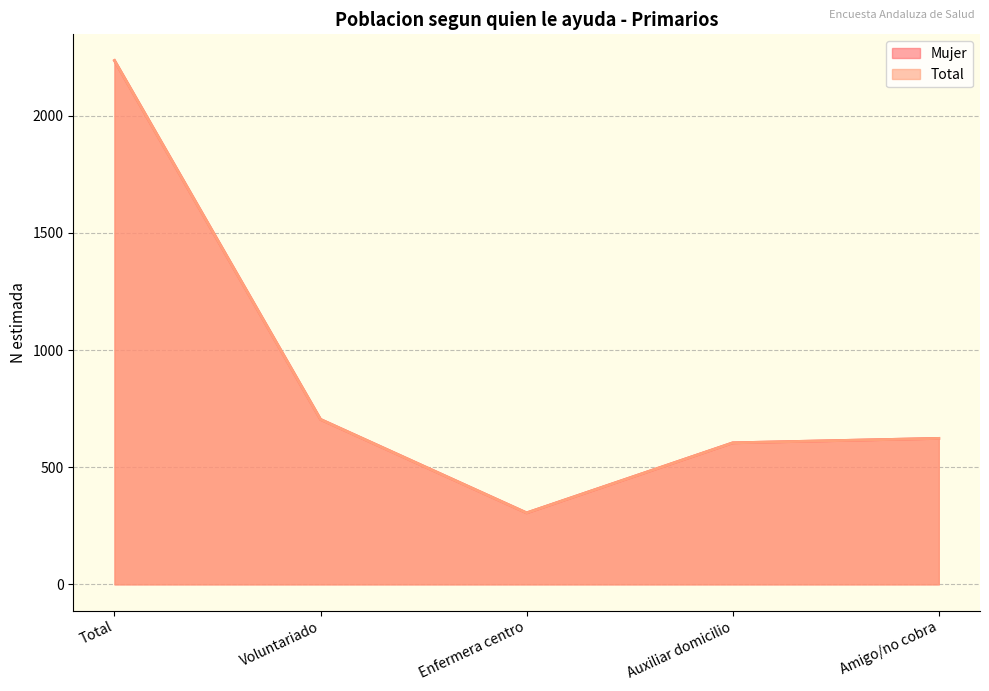

The Total series shows 3029 at Total. True or false?

False